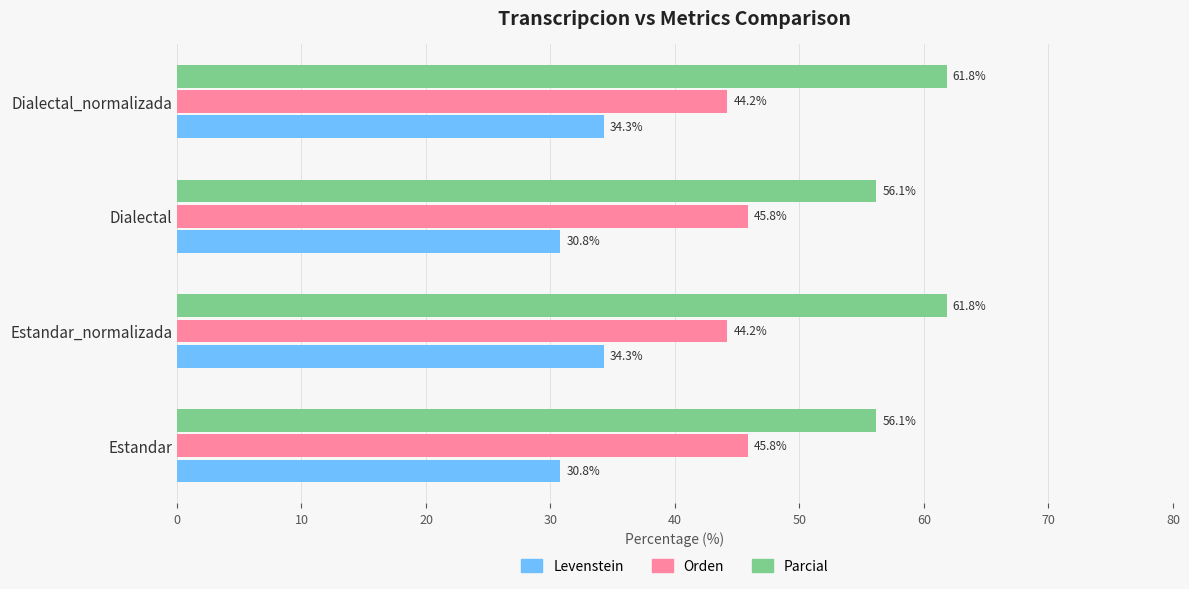

True or false: Parcial has a value of 76.3 at Estandar.

False